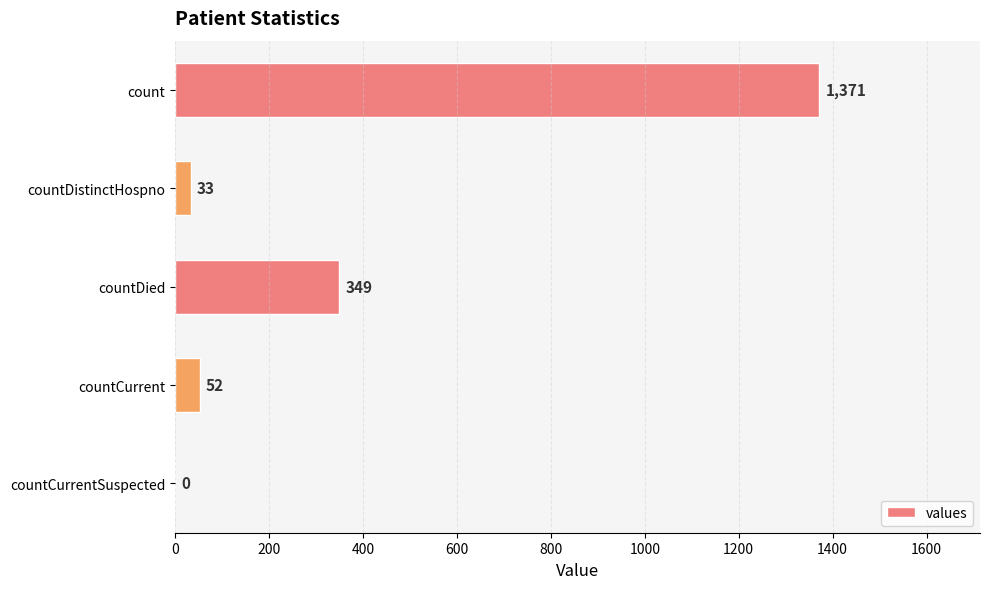

Reading top to bottom, what are all the values shown in this chart?

count=1371	countDistinctHospno=33	countDied=349	countCurrent=52	countCurrentSuspected=0